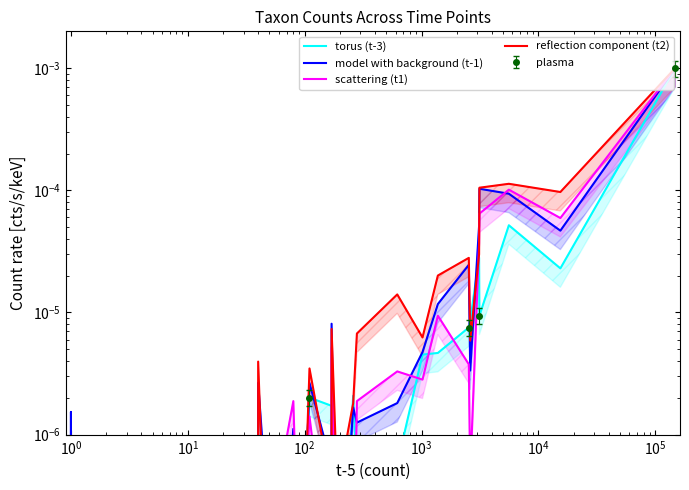

How many lines are shown in the chart?

4